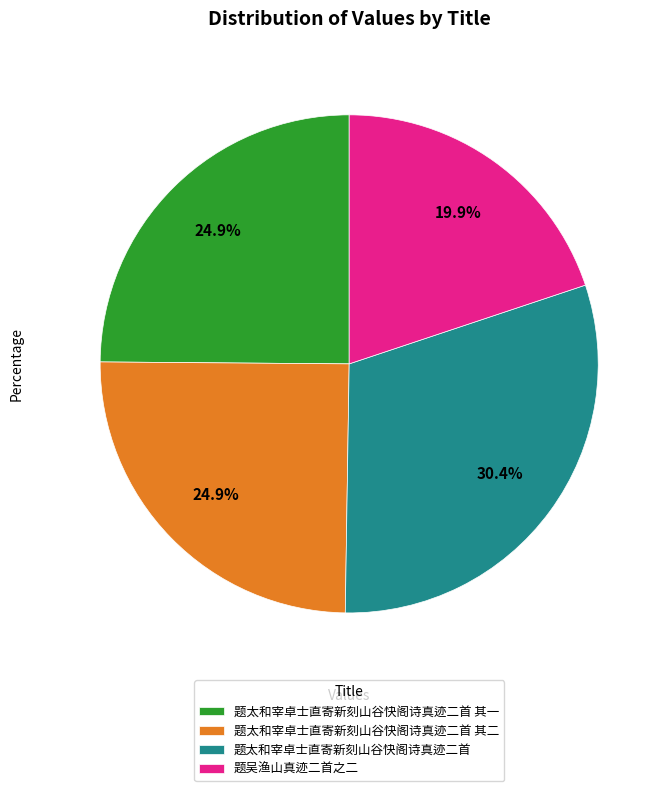

Does 题太和宰卓士直寄新刻山谷快阁诗真迹二首 account for over 50% of the chart?

No